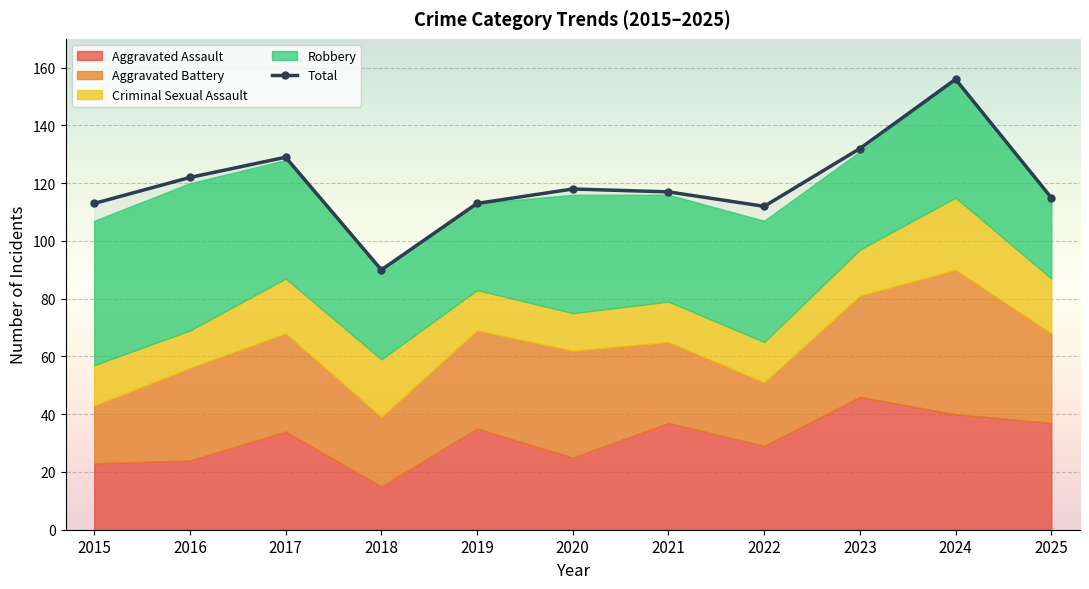

Rank the categories by value from highest to lowest.

2024, 2023, 2017, 2016, 2020, 2021, 2025, 2015, 2019, 2022, 2018